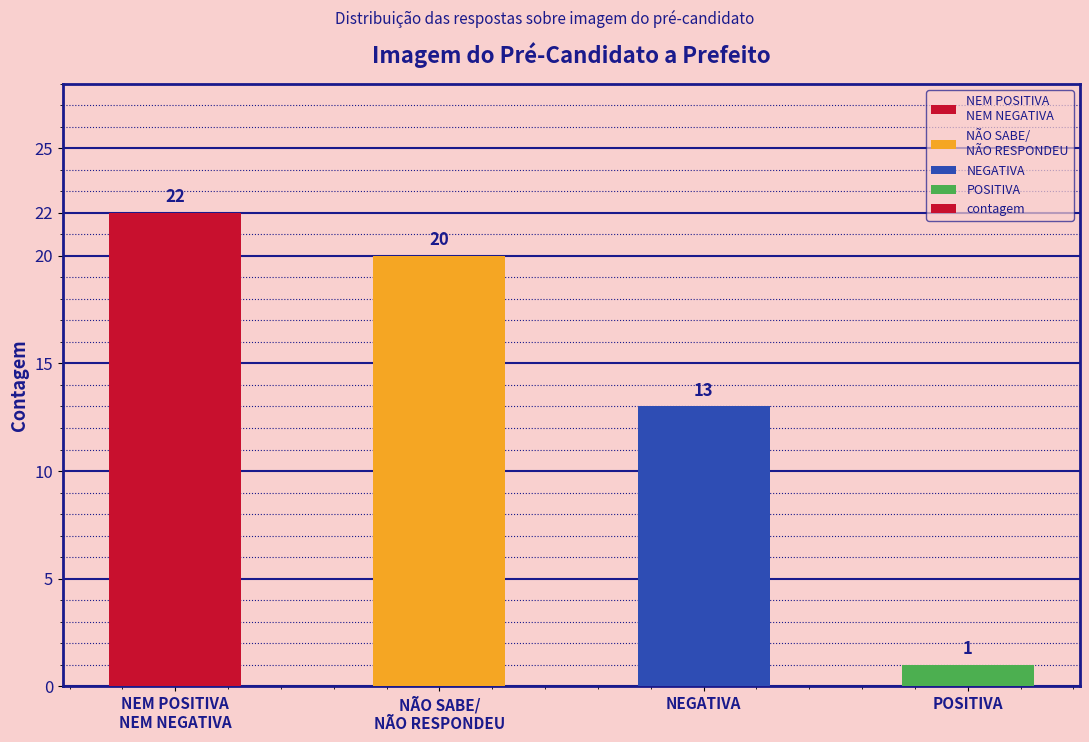

How many bars are there in total?

4